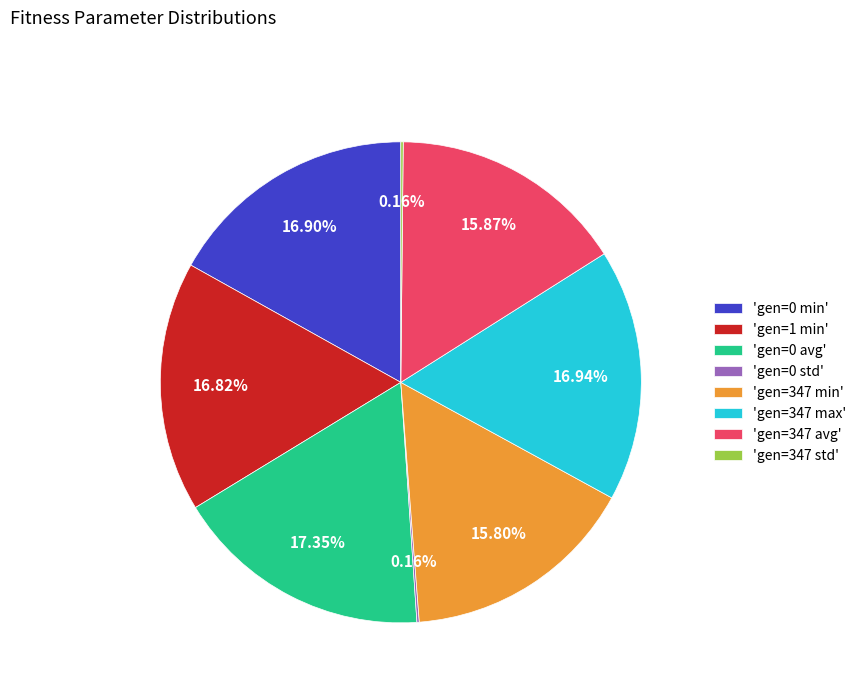

Approximately how many times larger is the value at 'gen=347 avg' compared to 'gen=347 max'?

0.9